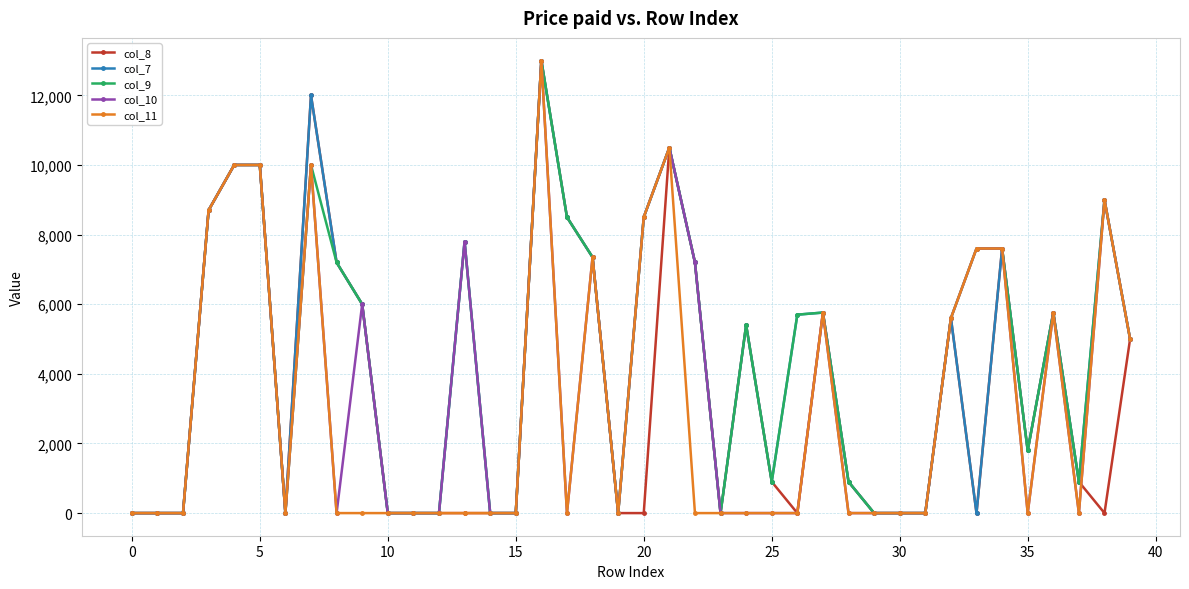

Is this an area chart (filled region under the line)?

No